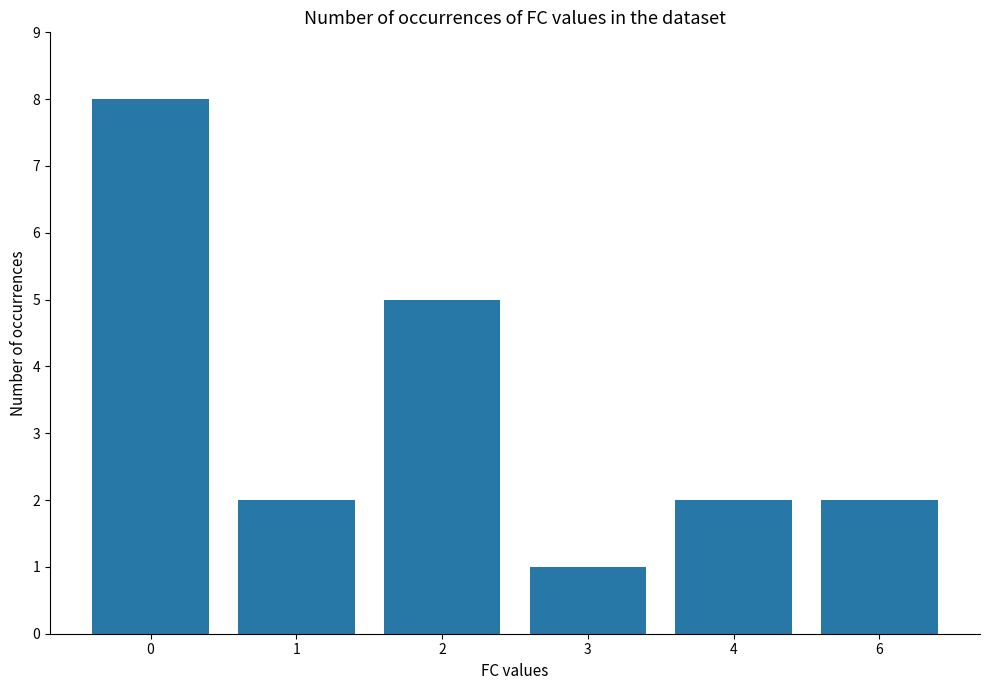

What is the difference between the values at 0 and 3?

7